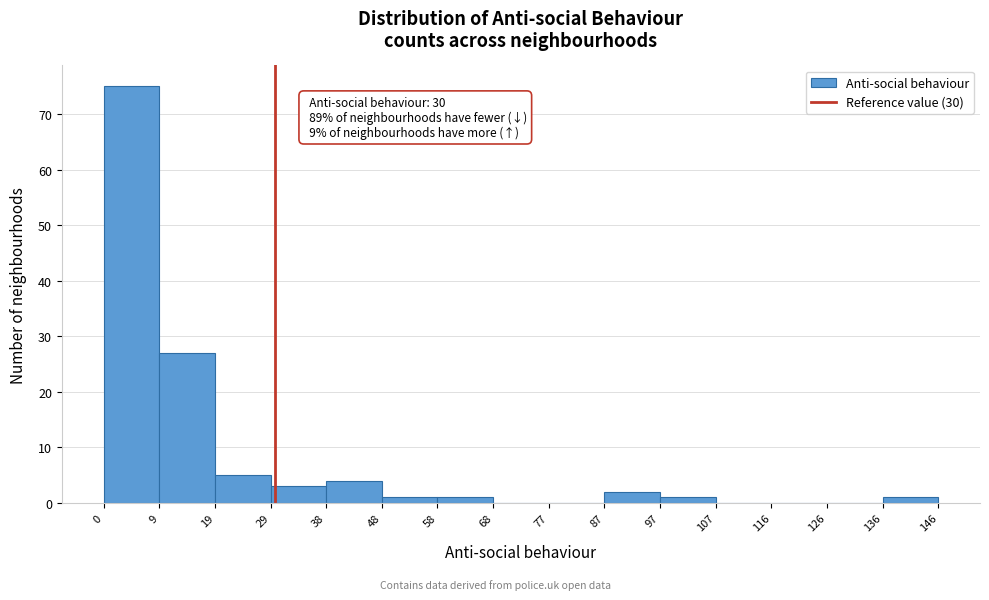

Over which range of the x-axis is the bar tallest?

0 to 9